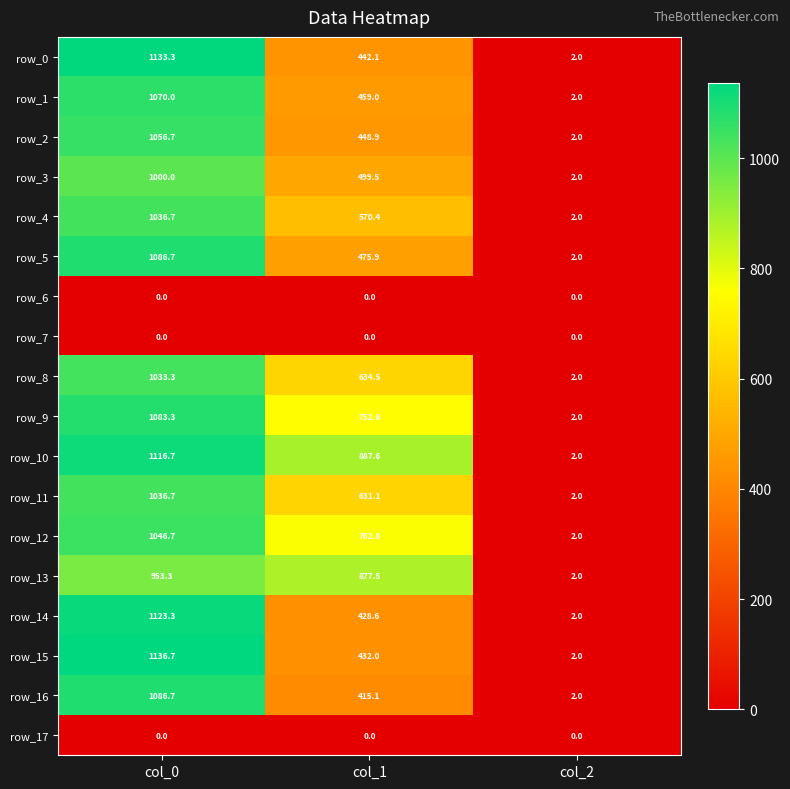

Read the row_1 value at col_2.

2.0